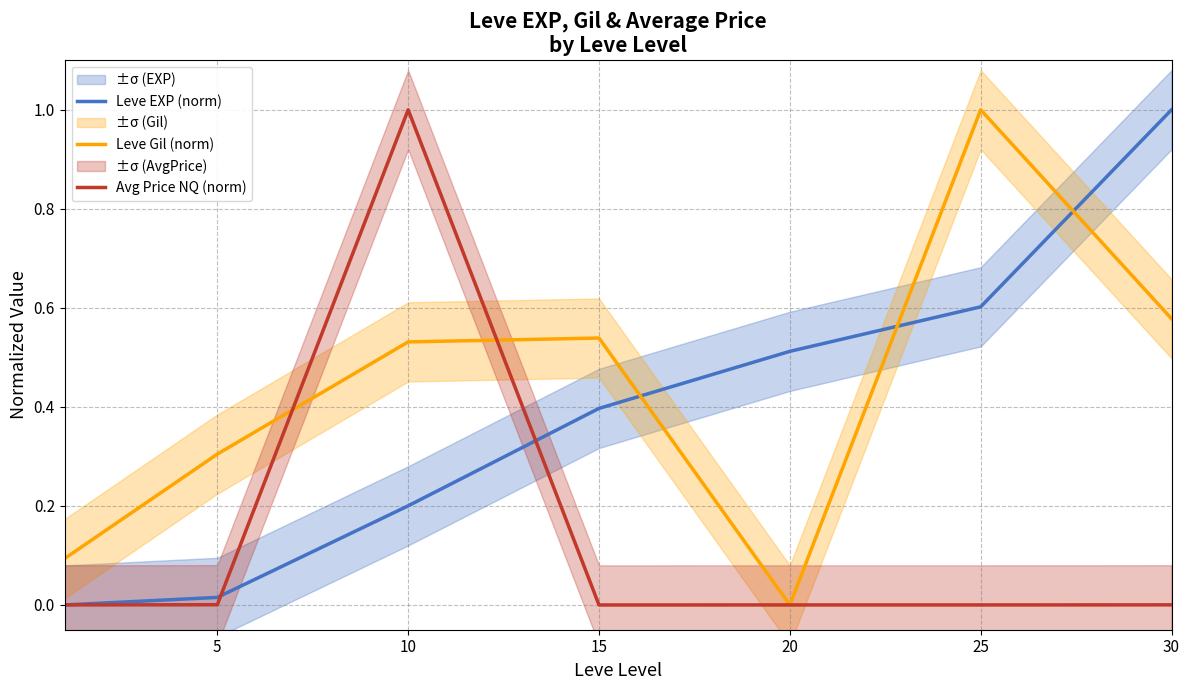

What is the difference between the maximum and minimum values in the Leve Gil (norm) series?

1.0